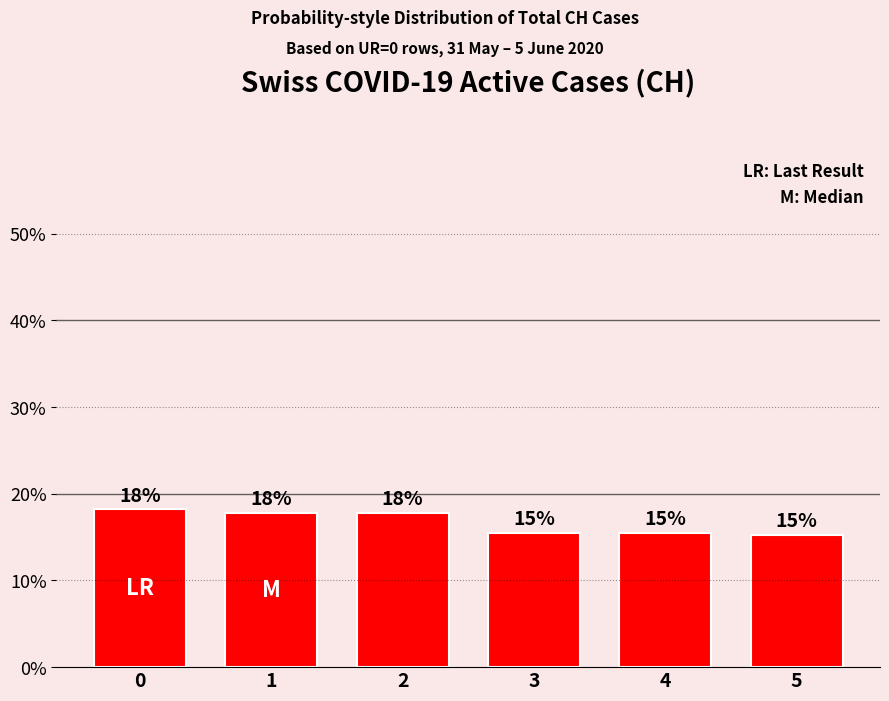

How many bars are there in total?

6